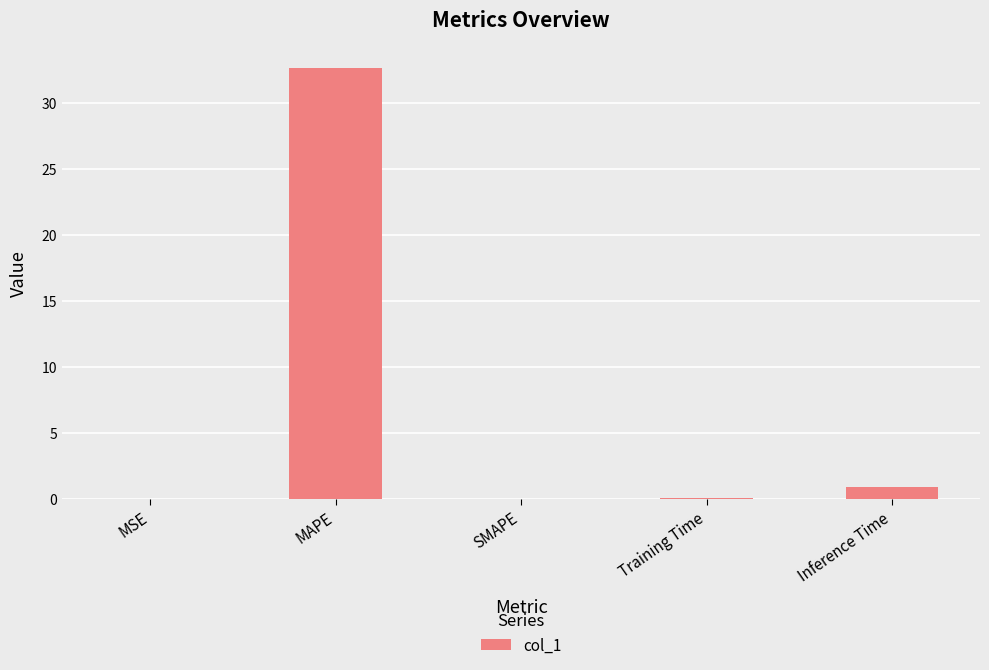

What is the sum of all values?

33.6